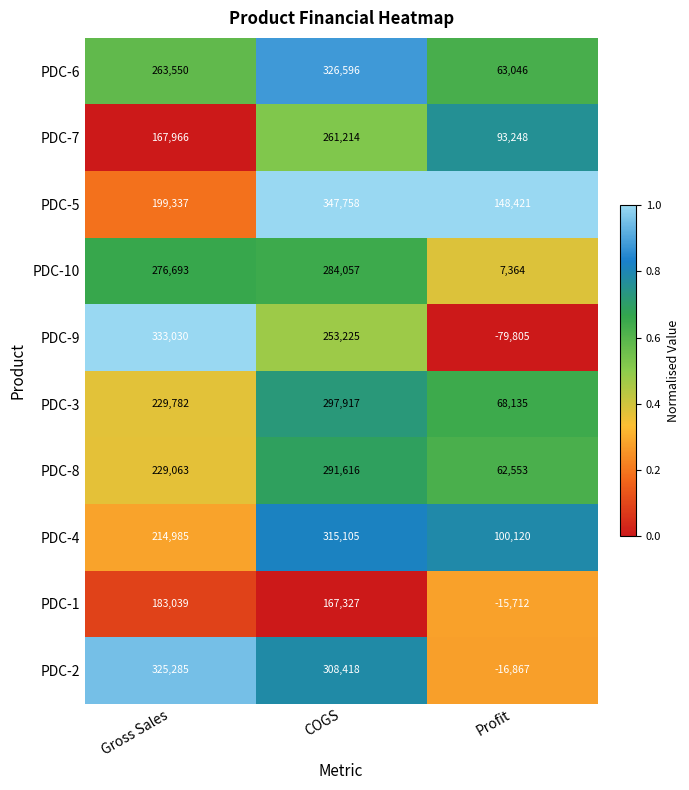

Which category has the highest value across all series?

COGS